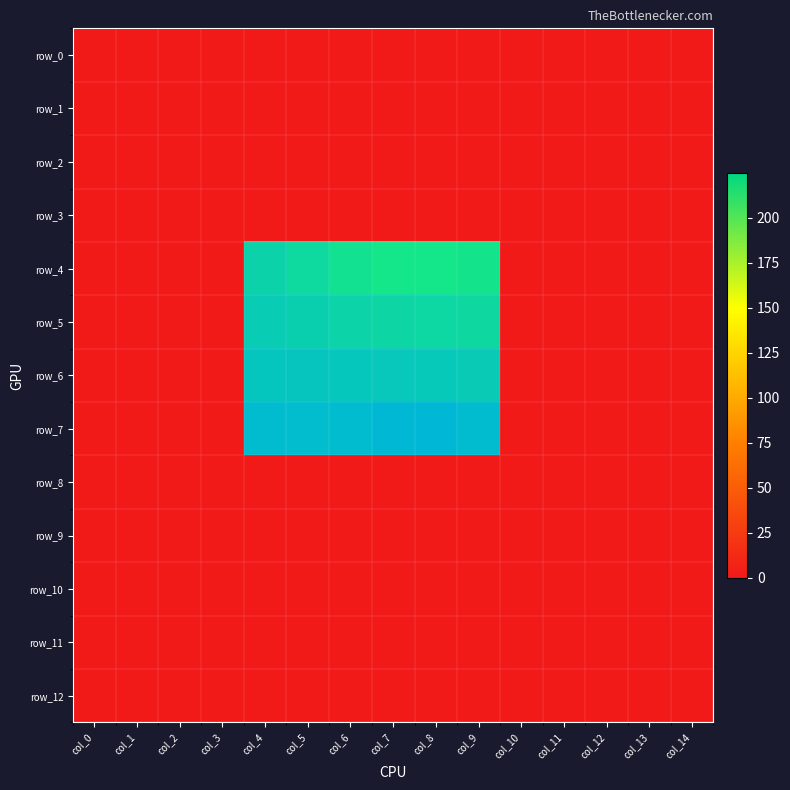

Which series has the largest total across all categories?

row_7